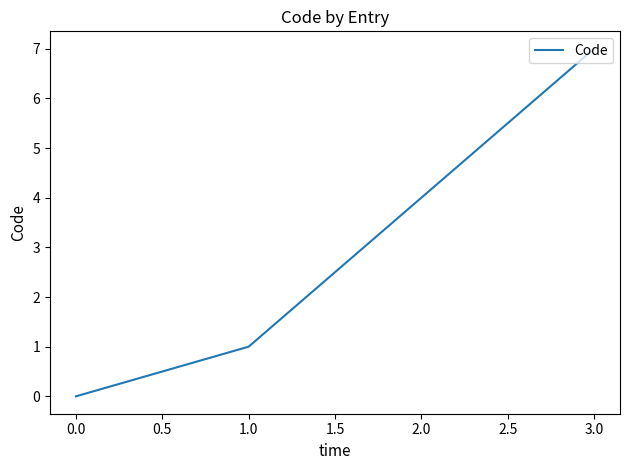

List the labels in order of value, smallest first.

0.0, 1.0, 2.0, 3.0